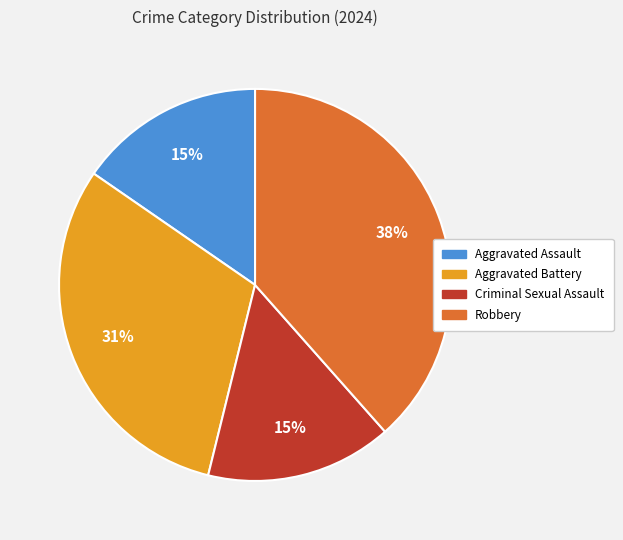

Between Aggravated Battery and Aggravated Assault, which is larger?

Aggravated Battery